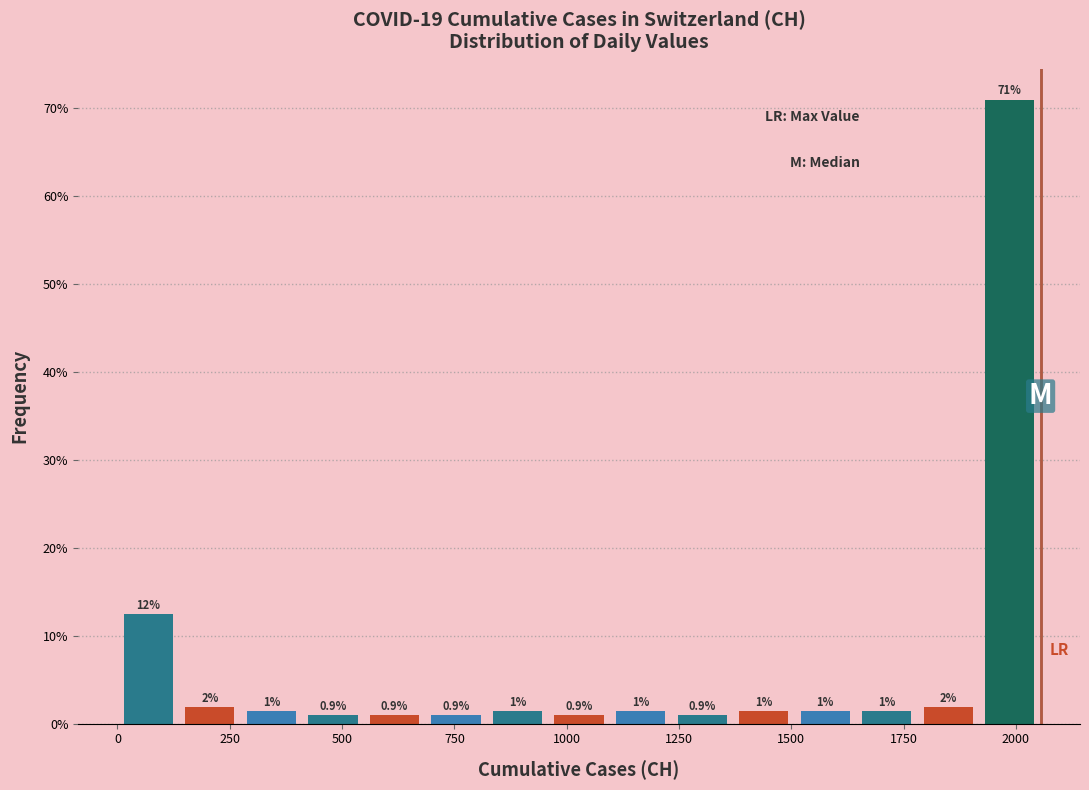

Around what value on the x-axis is the tallest bar? Give the approximate position of its centre, as read against the axis.

2000